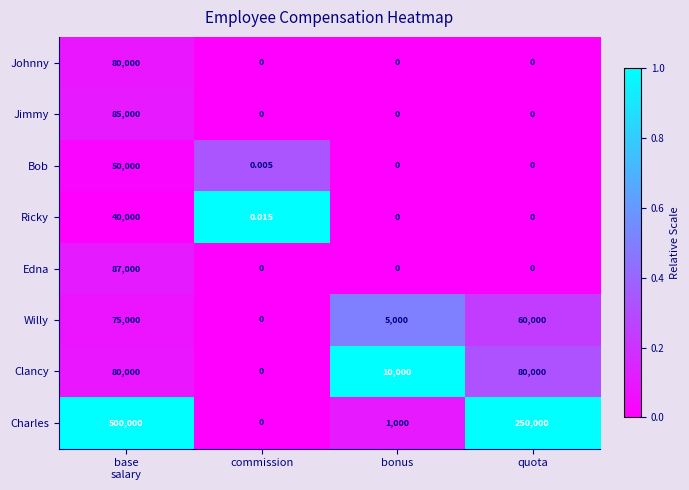

Which series has the largest total across all categories?

Charles